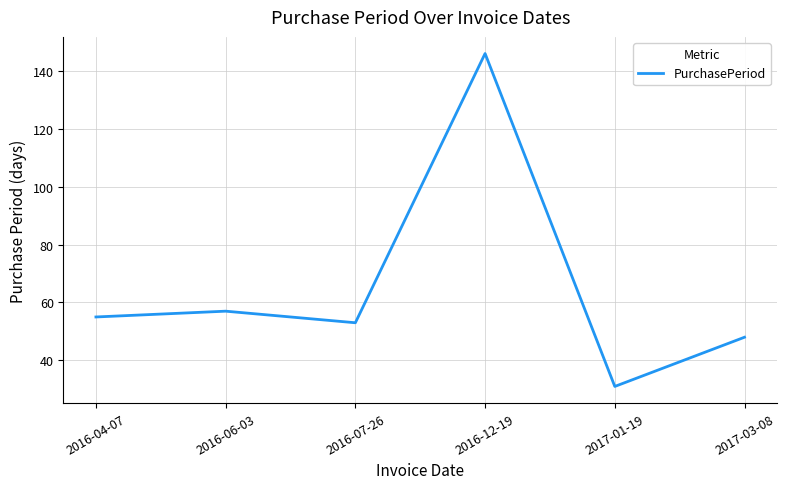

Does the chart have visible grid lines?

Yes